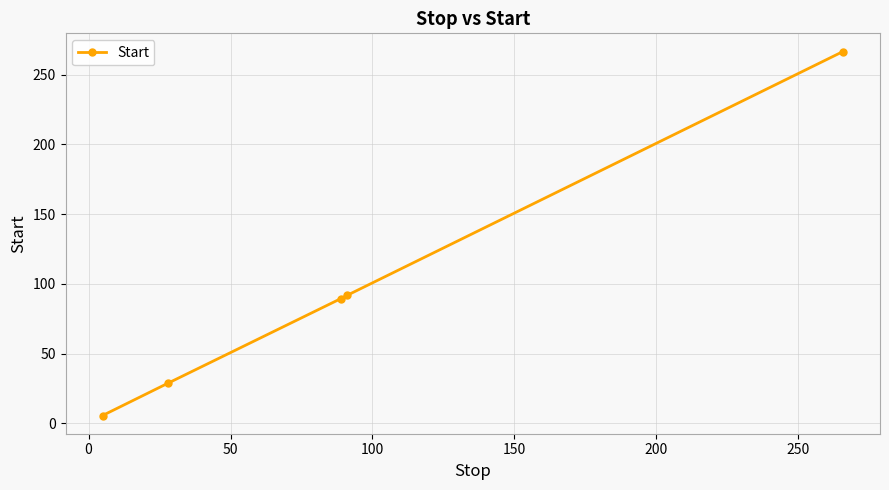

What is the difference between the second highest and minimum values?

86.1